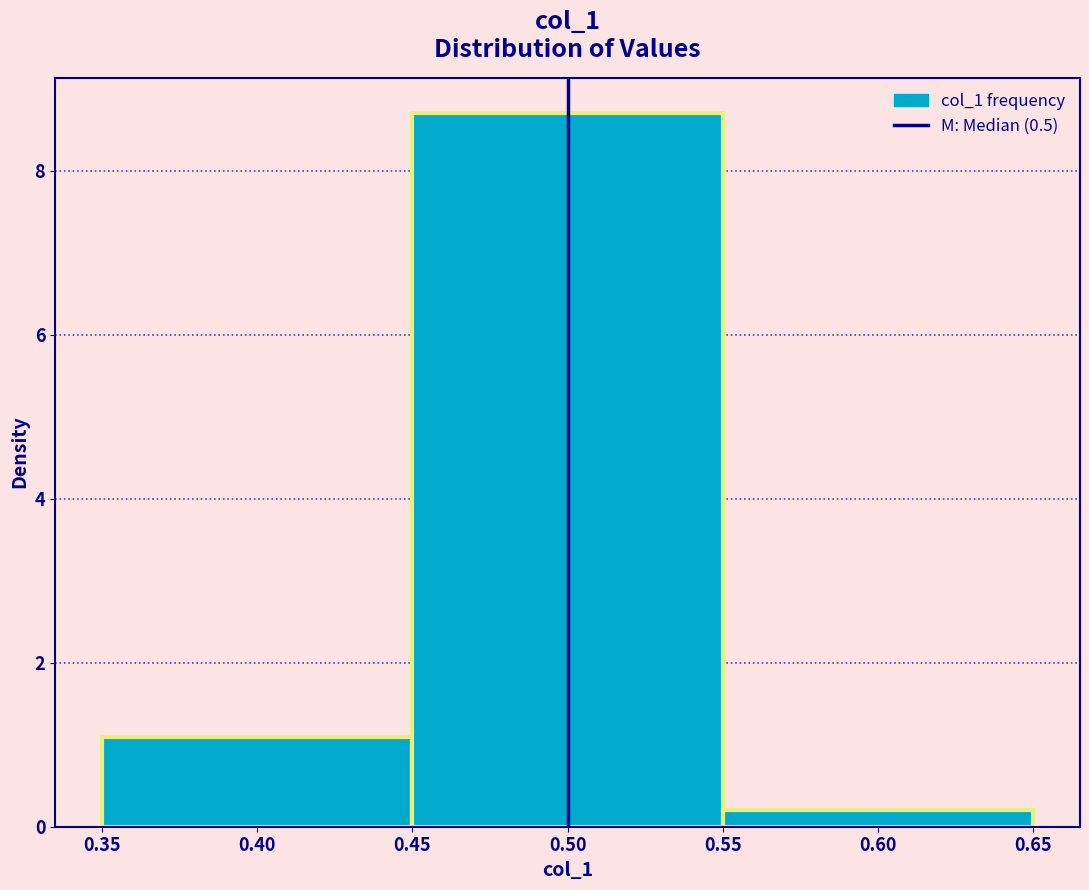

Which range on the x-axis has the tallest bar?

0.45 to 0.55